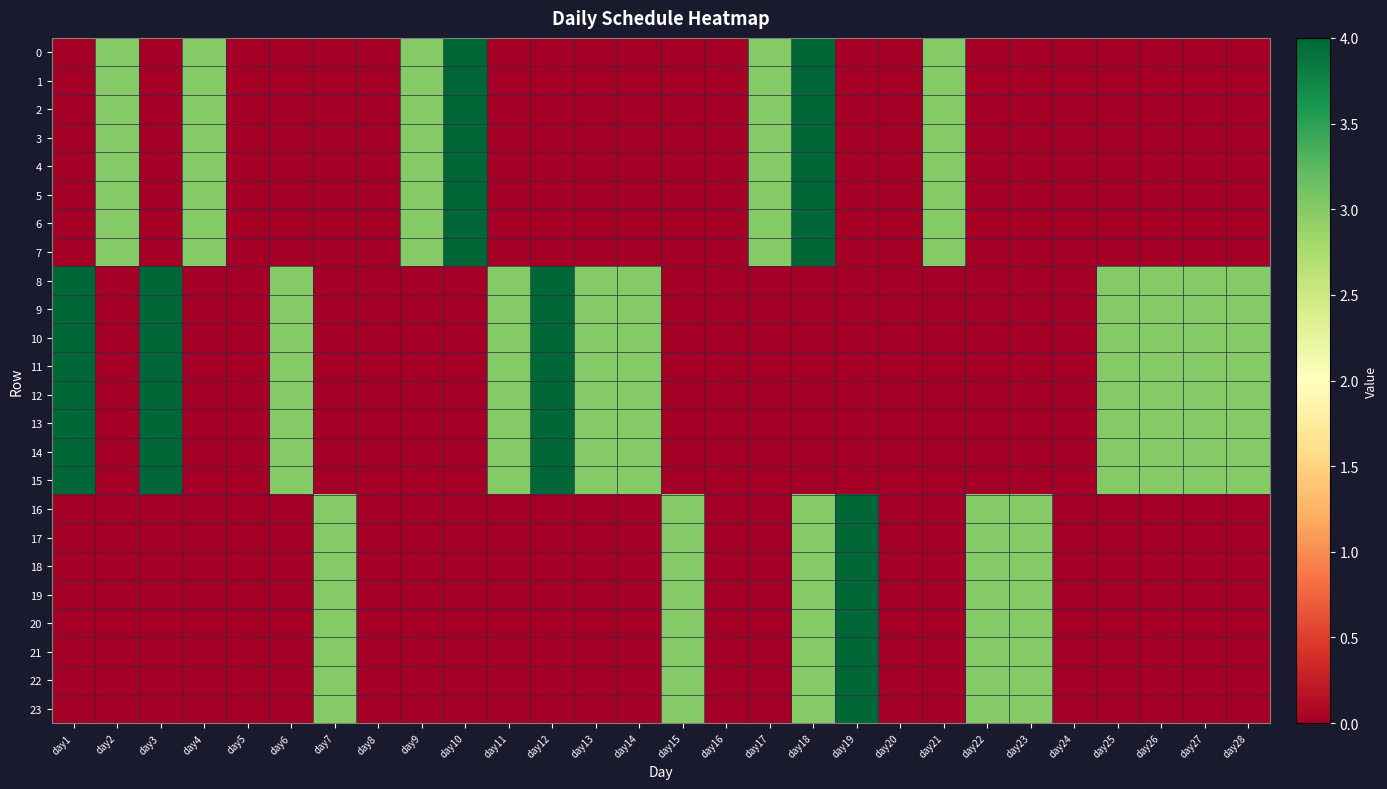

Reading left to right, list all the values displayed in this chart.

0: day1=0	day2=3	day3=0	day4=3	day5=0	day6=0	day7=0	day8=0	day9=3	day10=4	day11=0	day12=0	day13=0	day14=0	day15=0	day16=0	day17=3	day18=4	day19=0	day20=0	day21=3	day22=0	day23=0	day24=0	day25=0	day26=0	day27=0	day28=0
1: day1=0	day2=3	day3=0	day4=3	day5=0	day6=0	day7=0	day8=0	day9=3	day10=4	day11=0	day12=0	day13=0	day14=0	day15=0	day16=0	day17=3	day18=4	day19=0	day20=0	day21=3	day22=0	day23=0	day24=0	day25=0	day26=0	day27=0	day28=0
2: day1=0	day2=3	day3=0	day4=3	day5=0	day6=0	day7=0	day8=0	day9=3	day10=4	day11=0	day12=0	day13=0	day14=0	day15=0	day16=0	day17=3	day18=4	day19=0	day20=0	day21=3	day22=0	day23=0	day24=0	day25=0	day26=0	day27=0	day28=0
3: day1=0	day2=3	day3=0	day4=3	day5=0	day6=0	day7=0	day8=0	day9=3	day10=4	day11=0	day12=0	day13=0	day14=0	day15=0	day16=0	day17=3	day18=4	day19=0	day20=0	day21=3	day22=0	day23=0	day24=0	day25=0	day26=0	day27=0	day28=0
4: day1=0	day2=3	day3=0	day4=3	day5=0	day6=0	day7=0	day8=0	day9=3	day10=4	day11=0	day12=0	day13=0	day14=0	day15=0	day16=0	day17=3	day18=4	day19=0	day20=0	day21=3	day22=0	day23=0	day24=0	day25=0	day26=0	day27=0	day28=0
5: day1=0	day2=3	day3=0	day4=3	day5=0	day6=0	day7=0	day8=0	day9=3	day10=4	day11=0	day12=0	day13=0	day14=0	day15=0	day16=0	day17=3	day18=4	day19=0	day20=0	day21=3	day22=0	day23=0	day24=0	day25=0	day26=0	day27=0	day28=0
6: day1=0	day2=3	day3=0	day4=3	day5=0	day6=0	day7=0	day8=0	day9=3	day10=4	day11=0	day12=0	day13=0	day14=0	day15=0	day16=0	day17=3	day18=4	day19=0	day20=0	day21=3	day22=0	day23=0	day24=0	day25=0	day26=0	day27=0	day28=0
7: day1=0	day2=3	day3=0	day4=3	day5=0	day6=0	day7=0	day8=0	day9=3	day10=4	day11=0	day12=0	day13=0	day14=0	day15=0	day16=0	day17=3	day18=4	day19=0	day20=0	day21=3	day22=0	day23=0	day24=0	day25=0	day26=0	day27=0	day28=0
8: day1=4	day2=0	day3=4	day4=0	day5=0	day6=3	day7=0	day8=0	day9=0	day10=0	day11=3	day12=4	day13=3	day14=3	day15=0	day16=0	day17=0	day18=0	day19=0	day20=0	day21=0	day22=0	day23=0	day24=0	day25=3	day26=3	day27=3	day28=3
9: day1=4	day2=0	day3=4	day4=0	day5=0	day6=3	day7=0	day8=0	day9=0	day10=0	day11=3	day12=4	day13=3	day14=3	day15=0	day16=0	day17=0	day18=0	day19=0	day20=0	day21=0	day22=0	day23=0	day24=0	day25=3	day26=3	day27=3	day28=3
10: day1=4	day2=0	day3=4	day4=0	day5=0	day6=3	day7=0	day8=0	day9=0	day10=0	day11=3	day12=4	day13=3	day14=3	day15=0	day16=0	day17=0	day18=0	day19=0	day20=0	day21=0	day22=0	day23=0	day24=0	day25=3	day26=3	day27=3	day28=3
11: day1=4	day2=0	day3=4	day4=0	day5=0	day6=3	day7=0	day8=0	day9=0	day10=0	day11=3	day12=4	day13=3	day14=3	day15=0	day16=0	day17=0	day18=0	day19=0	day20=0	day21=0	day22=0	day23=0	day24=0	day25=3	day26=3	day27=3	day28=3
12: day1=4	day2=0	day3=4	day4=0	day5=0	day6=3	day7=0	day8=0	day9=0	day10=0	day11=3	day12=4	day13=3	day14=3	day15=0	day16=0	day17=0	day18=0	day19=0	day20=0	day21=0	day22=0	day23=0	day24=0	day25=3	day26=3	day27=3	day28=3
13: day1=4	day2=0	day3=4	day4=0	day5=0	day6=3	day7=0	day8=0	day9=0	day10=0	day11=3	day12=4	day13=3	day14=3	day15=0	day16=0	day17=0	day18=0	day19=0	day20=0	day21=0	day22=0	day23=0	day24=0	day25=3	day26=3	day27=3	day28=3
14: day1=4	day2=0	day3=4	day4=0	day5=0	day6=3	day7=0	day8=0	day9=0	day10=0	day11=3	day12=4	day13=3	day14=3	day15=0	day16=0	day17=0	day18=0	day19=0	day20=0	day21=0	day22=0	day23=0	day24=0	day25=3	day26=3	day27=3	day28=3
15: day1=4	day2=0	day3=4	day4=0	day5=0	day6=3	day7=0	day8=0	day9=0	day10=0	day11=3	day12=4	day13=3	day14=3	day15=0	day16=0	day17=0	day18=0	day19=0	day20=0	day21=0	day22=0	day23=0	day24=0	day25=3	day26=3	day27=3	day28=3
16: day1=0	day2=0	day3=0	day4=0	day5=0	day6=0	day7=3	day8=0	day9=0	day10=0	day11=0	day12=0	day13=0	day14=0	day15=3	day16=0	day17=0	day18=3	day19=4	day20=0	day21=0	day22=3	day23=3	day24=0	day25=0	day26=0	day27=0	day28=0
17: day1=0	day2=0	day3=0	day4=0	day5=0	day6=0	day7=3	day8=0	day9=0	day10=0	day11=0	day12=0	day13=0	day14=0	day15=3	day16=0	day17=0	day18=3	day19=4	day20=0	day21=0	day22=3	day23=3	day24=0	day25=0	day26=0	day27=0	day28=0
18: day1=0	day2=0	day3=0	day4=0	day5=0	day6=0	day7=3	day8=0	day9=0	day10=0	day11=0	day12=0	day13=0	day14=0	day15=3	day16=0	day17=0	day18=3	day19=4	day20=0	day21=0	day22=3	day23=3	day24=0	day25=0	day26=0	day27=0	day28=0
19: day1=0	day2=0	day3=0	day4=0	day5=0	day6=0	day7=3	day8=0	day9=0	day10=0	day11=0	day12=0	day13=0	day14=0	day15=3	day16=0	day17=0	day18=3	day19=4	day20=0	day21=0	day22=3	day23=3	day24=0	day25=0	day26=0	day27=0	day28=0
20: day1=0	day2=0	day3=0	day4=0	day5=0	day6=0	day7=3	day8=0	day9=0	day10=0	day11=0	day12=0	day13=0	day14=0	day15=3	day16=0	day17=0	day18=3	day19=4	day20=0	day21=0	day22=3	day23=3	day24=0	day25=0	day26=0	day27=0	day28=0
21: day1=0	day2=0	day3=0	day4=0	day5=0	day6=0	day7=3	day8=0	day9=0	day10=0	day11=0	day12=0	day13=0	day14=0	day15=3	day16=0	day17=0	day18=3	day19=4	day20=0	day21=0	day22=3	day23=3	day24=0	day25=0	day26=0	day27=0	day28=0
22: day1=0	day2=0	day3=0	day4=0	day5=0	day6=0	day7=3	day8=0	day9=0	day10=0	day11=0	day12=0	day13=0	day14=0	day15=3	day16=0	day17=0	day18=3	day19=4	day20=0	day21=0	day22=3	day23=3	day24=0	day25=0	day26=0	day27=0	day28=0
23: day1=0	day2=0	day3=0	day4=0	day5=0	day6=0	day7=3	day8=0	day9=0	day10=0	day11=0	day12=0	day13=0	day14=0	day15=3	day16=0	day17=0	day18=3	day19=4	day20=0	day21=0	day22=3	day23=3	day24=0	day25=0	day26=0	day27=0	day28=0